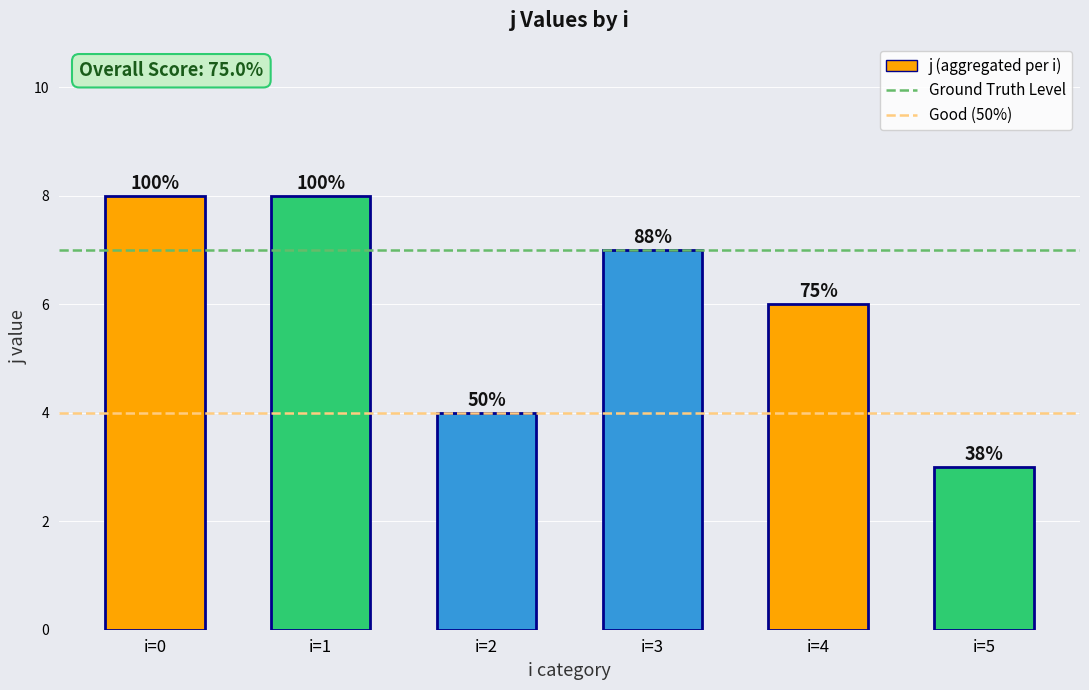

How many bars are there in total?

6